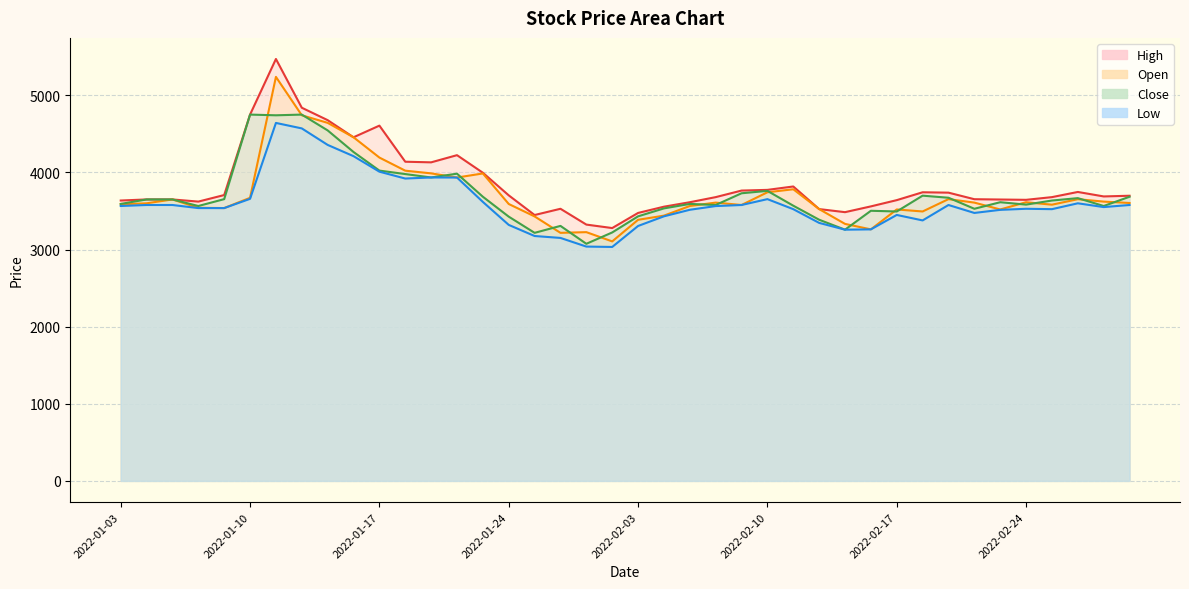

What is the total value across all series at 2022-01-28?

12637